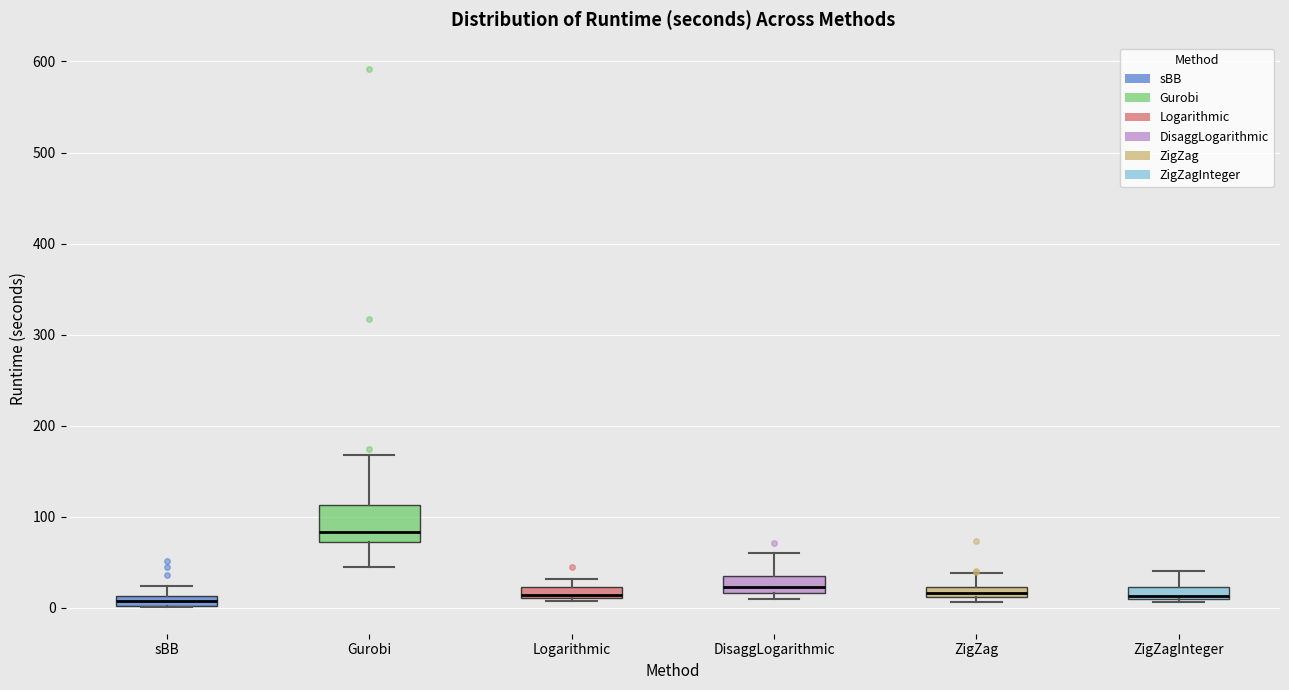

Which box is the tallest, from its lower edge to its upper edge?

Gurobi